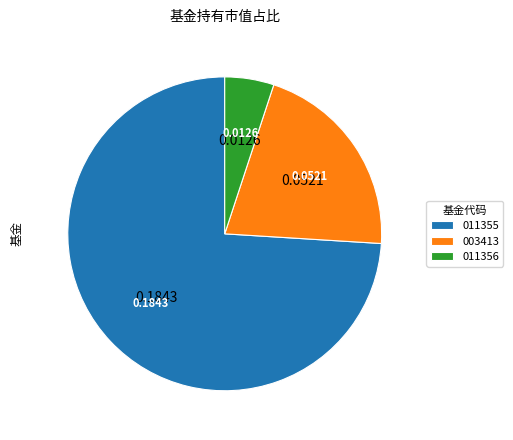

Which slice is the smallest?

011356